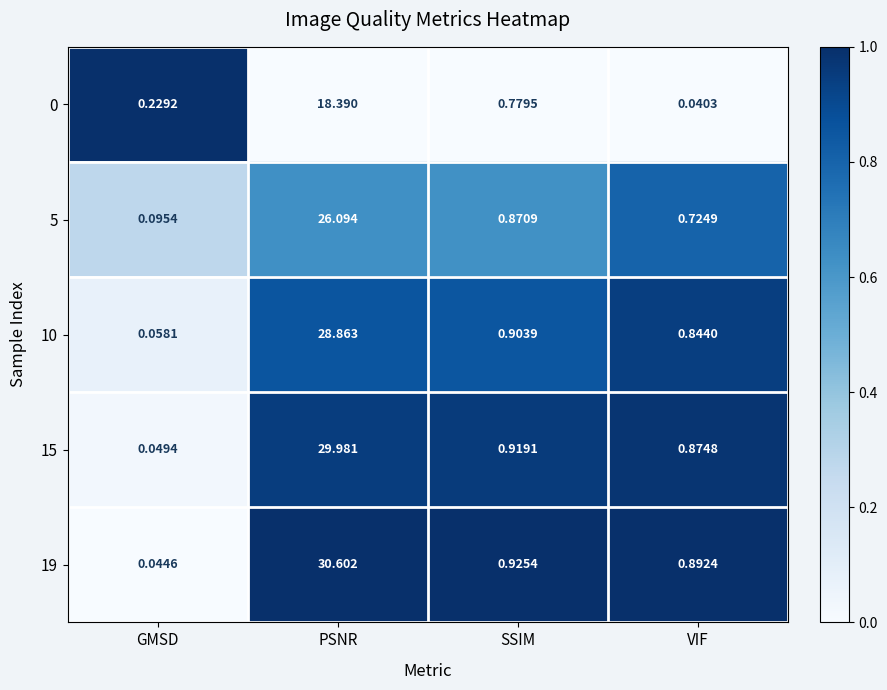

How many distinct data groups are displayed?

5